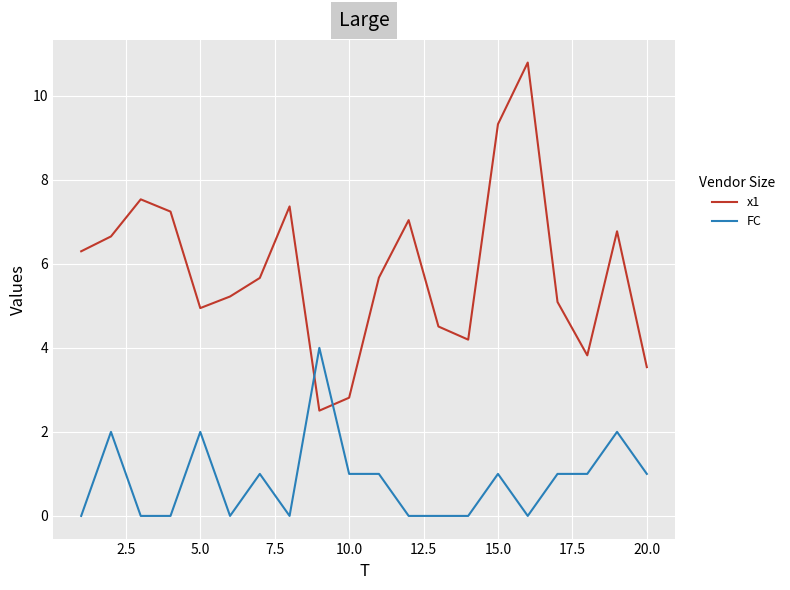

Reading left to right, what are all the values shown in this chart?

x1: 6.3	6.7	7.5	7.2	4.9	5.2	5.7	7.4	2.5	2.8	5.7	7.0	4.5	4.2	9.3	10.8	5.1	3.8	6.8	3.5
FC: 0.0	2.0	0.0	0.0	2.0	0.0	1.0	0.0	4.0	1.0	1.0	0.0	0.0	0.0	1.0	0.0	1.0	1.0	2.0	1.0